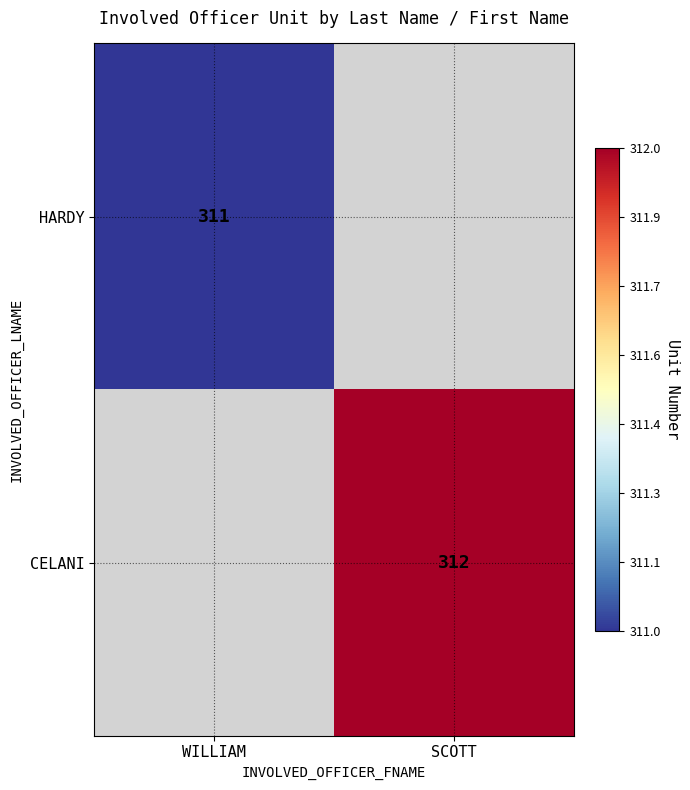

True or false: HARDY has a value of 311 at WILLIAM.

True